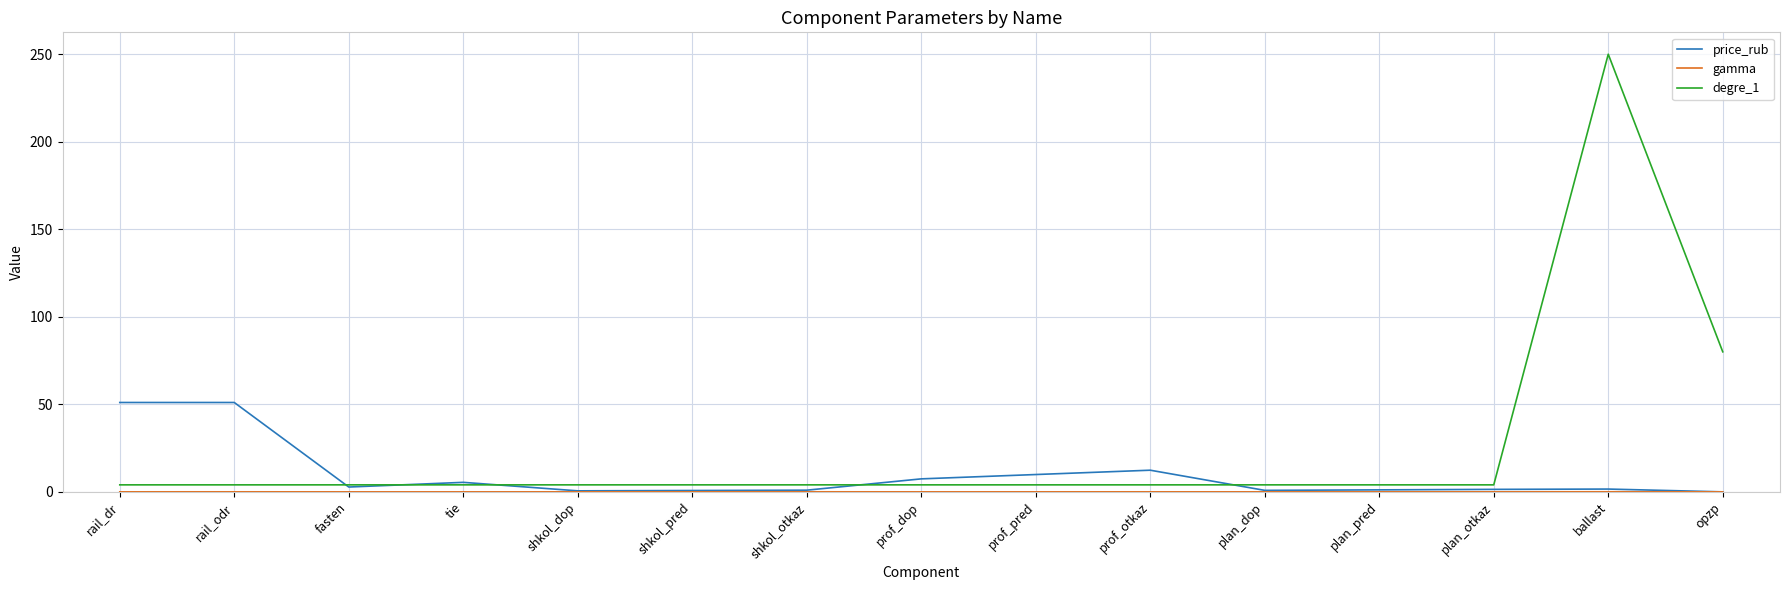

What is the maximum value shown in the chart?

250.0